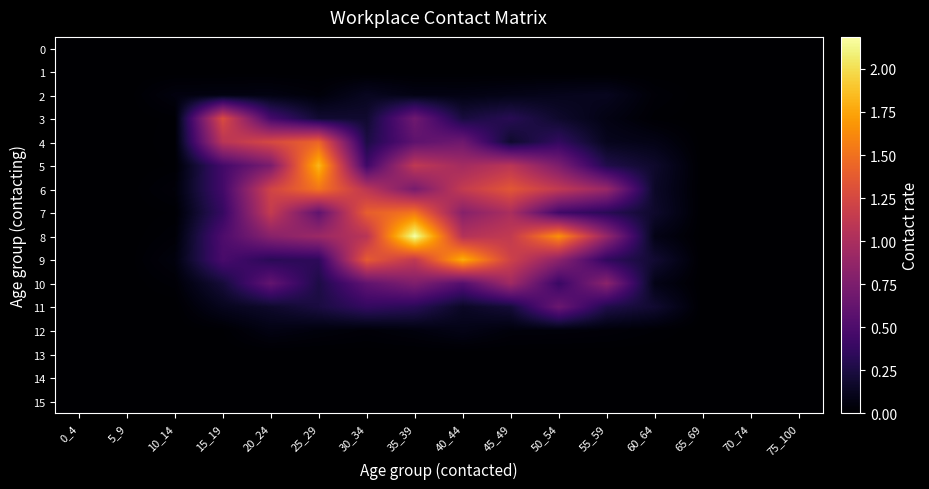

At which category is the sum across all series the highest?

35_39